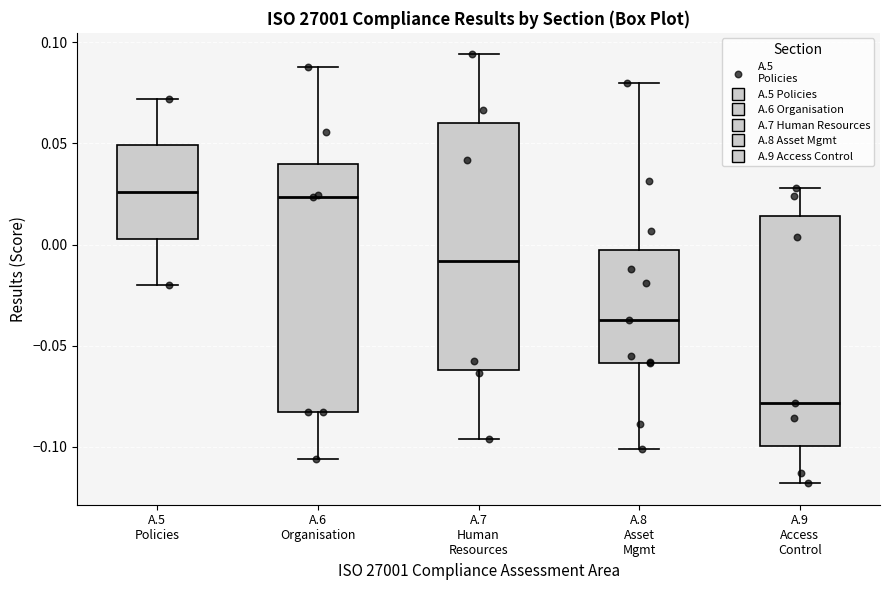

Reading left to right, read every box against the y-axis: the position of its median line, the range the box covers, and the ends of its whiskers. The values are not printed on the chart, so give them approximately, as read against the axis.

A.5 Policies: median 0.025, box 0.005 to 0.050, whiskers -0.020 to 0.070
A.6 Organisation: median 0.025, box -0.085 to 0.040, whiskers -0.105 to 0.090
A.7 Human Resources: median -0.010, box -0.060 to 0.060, whiskers -0.095 to 0.095
A.8 Asset Mgmt: median -0.035, box -0.060 to -0.005, whiskers -0.100 to 0.080
A.9 Access Control: median -0.080, box -0.100 to 0.015, whiskers -0.120 to 0.030